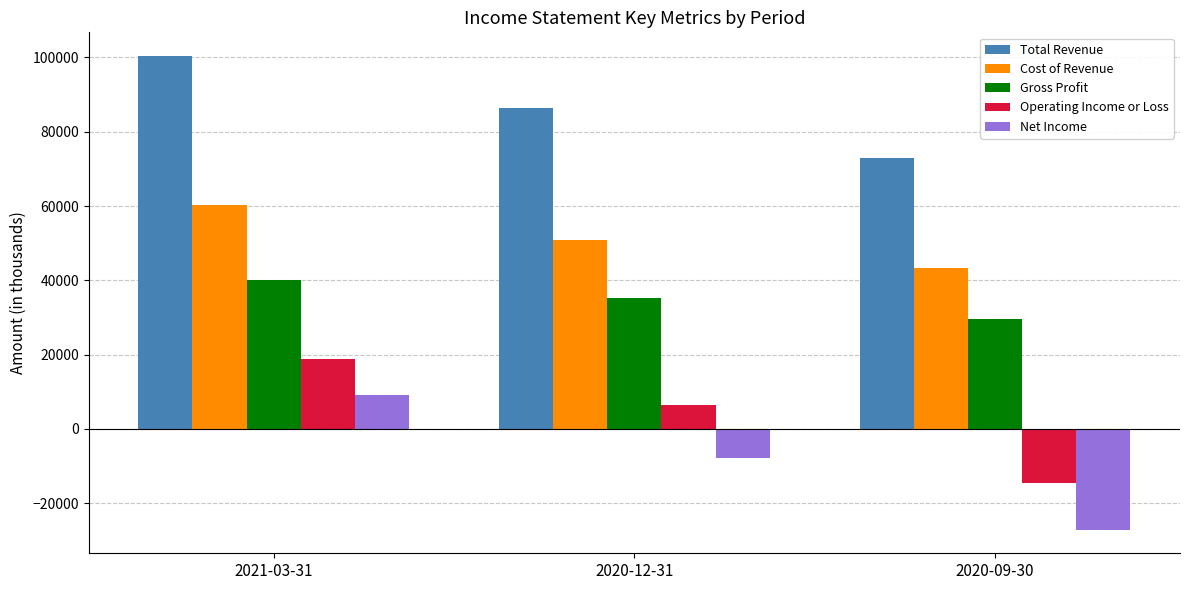

What is the spread (max minus min) of values at 2020-09-30?

100000